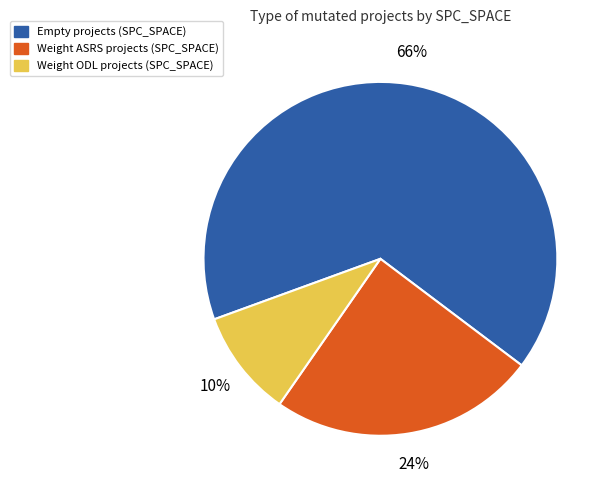

What is the ratio of the value at Weight ASRS projects (SPC_SPACE) to the value at Empty projects (SPC_SPACE)?

0.4